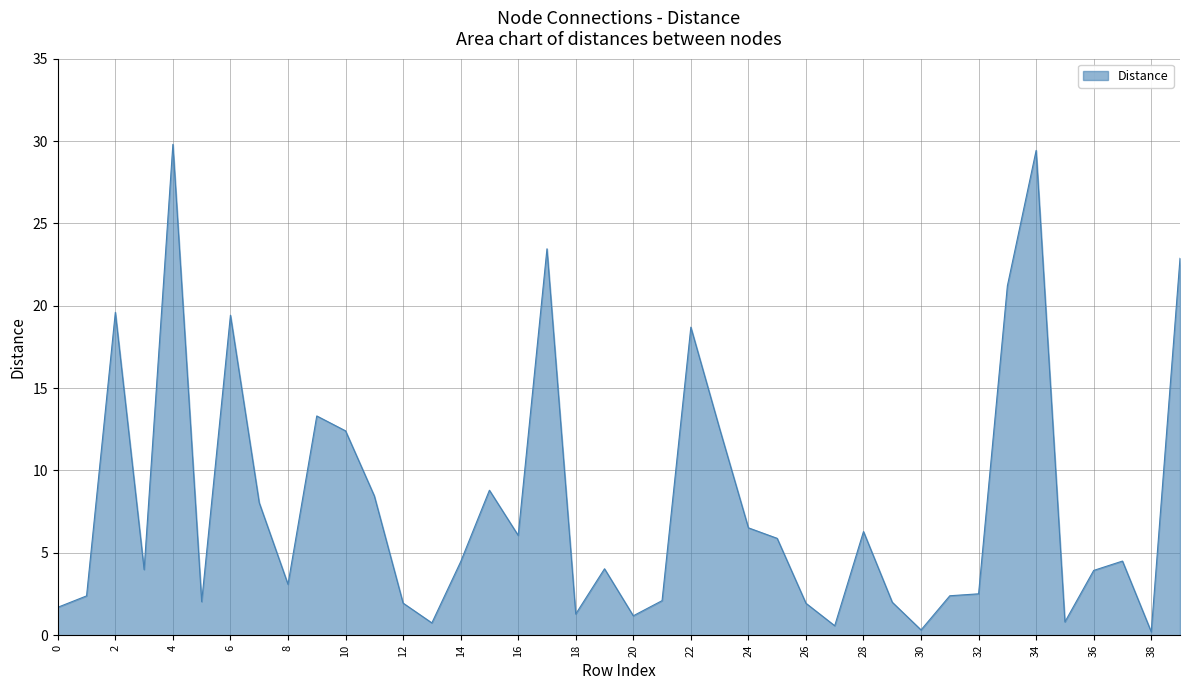

What is the difference between the maximum and minimum values?

29.6